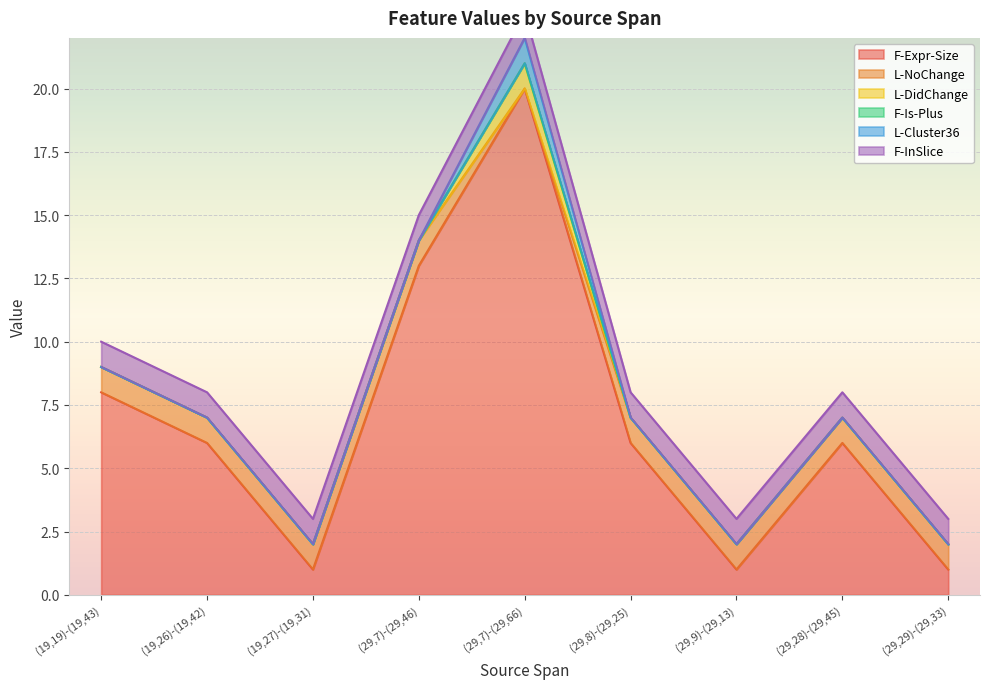

Between (19,19)-(19,43) and (29,7)-(29,66), which series saw the biggest shift?

F-Expr-Size